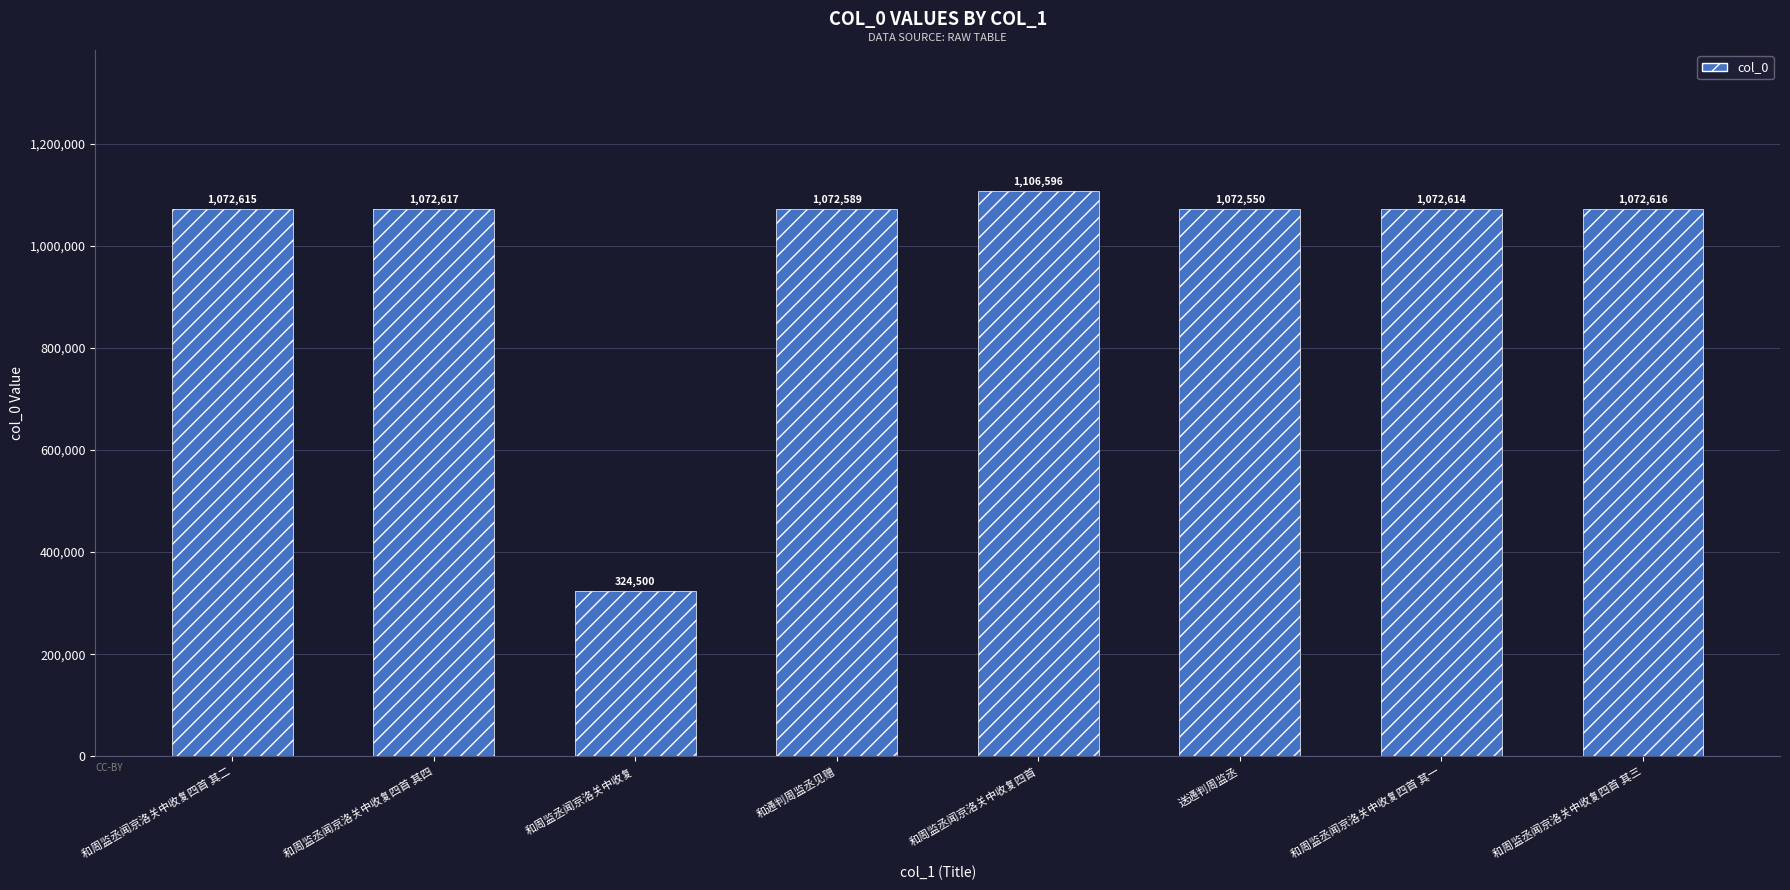

Reading left to right, transcribe all the data shown in this chart.

和周监丞闻京洛关中收复四首 其二=1072615	和周监丞闻京洛关中收复四首 其四=1072617	和周监丞闻京洛关中收复=324500	和通判周监丞见赠=1072589	和周监丞闻京洛关中收复四首=1106596	送通判周监丞=1072550	和周监丞闻京洛关中收复四首 其一=1072614	和周监丞闻京洛关中收复四首 其三=1072616